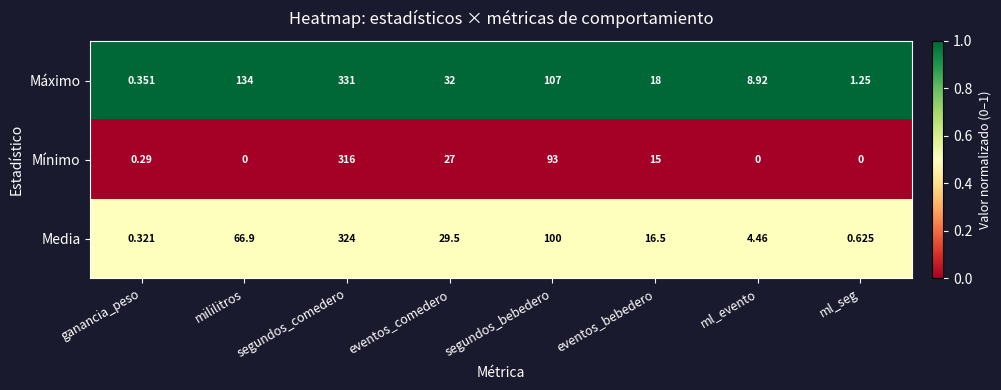

Rank the series at segundos_bebedero from lowest to highest value.

Mínimo, Media, Máximo